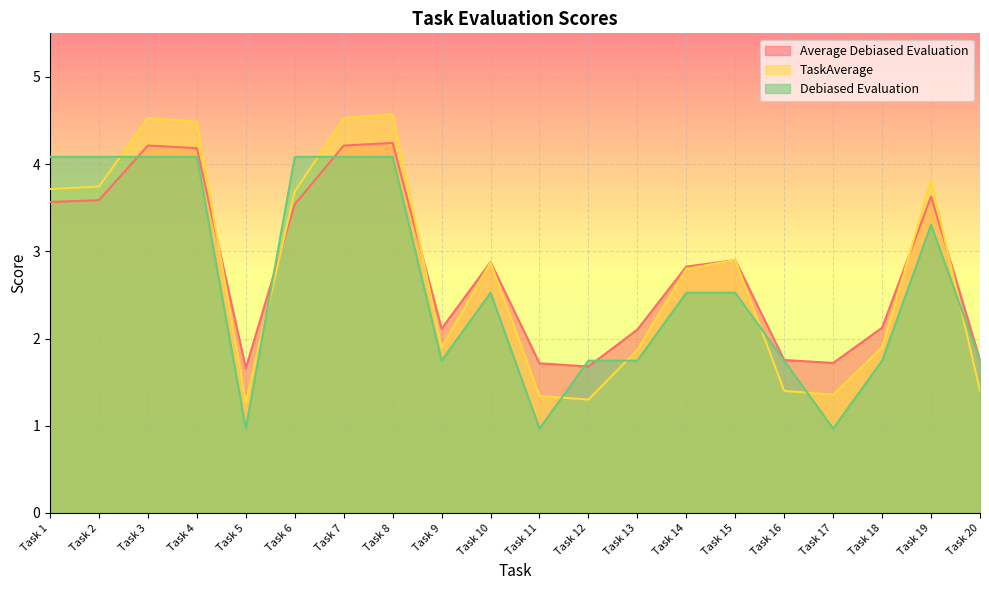

What is the approximate value of Average Debiased Evaluation at Task 18?

2.1